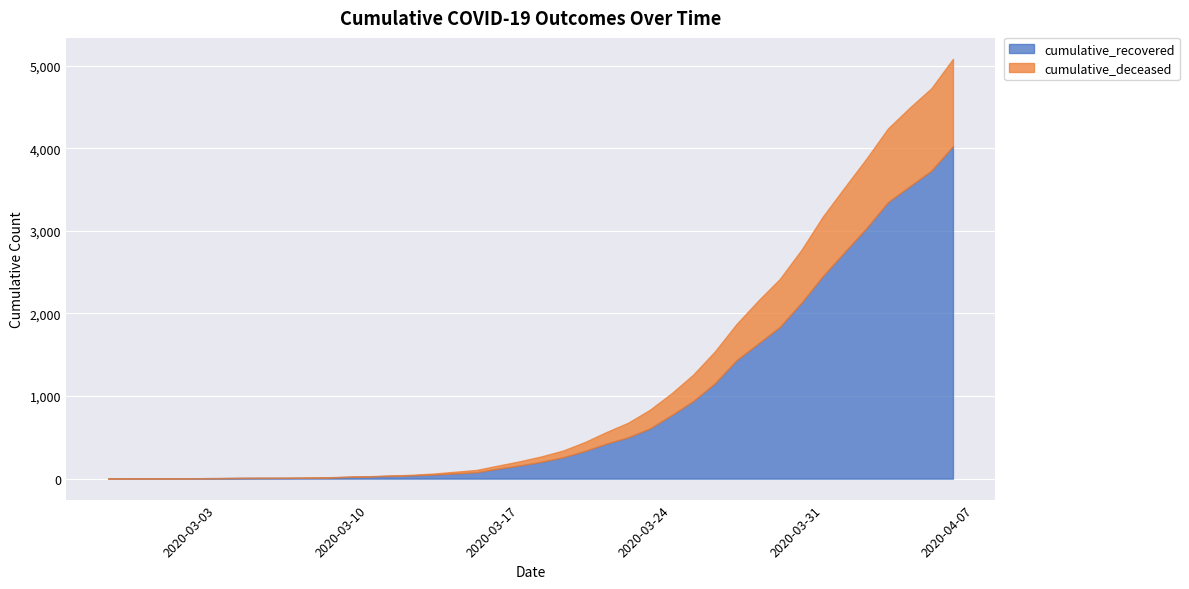

What is the sum of the cumulative_recovered values at 2020-03-08 and 2020-03-05?

23